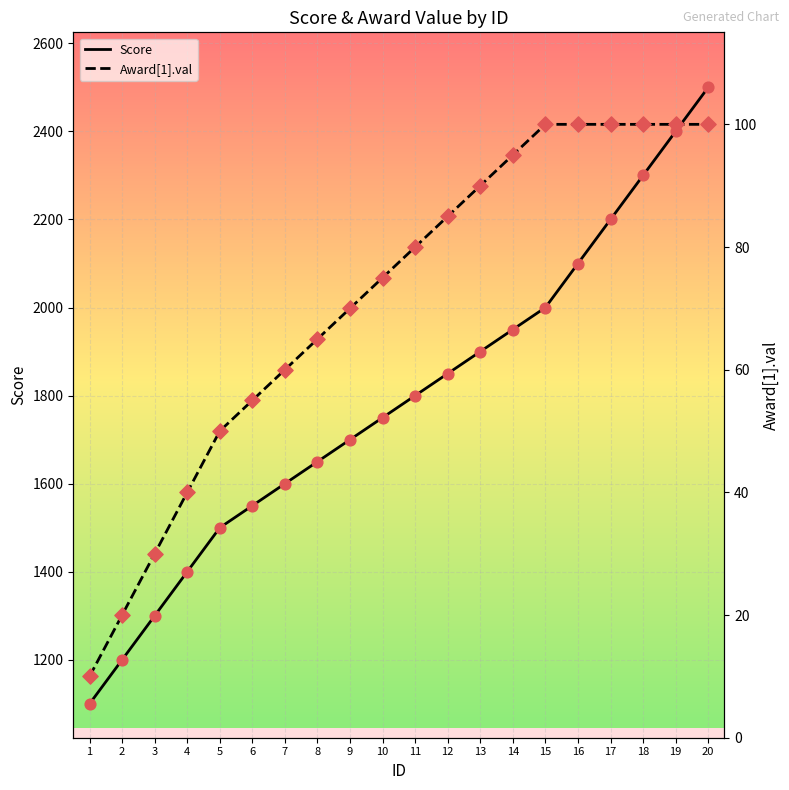

What are all the series names shown in the legend?

Score, Award[1].val